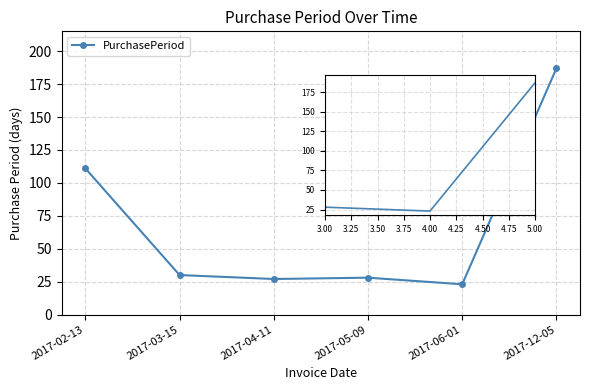

Rank the categories by value from highest to lowest.

2017-12-05, 2017-02-13, 2017-03-15, 2017-05-09, 2017-04-11, 2017-06-01